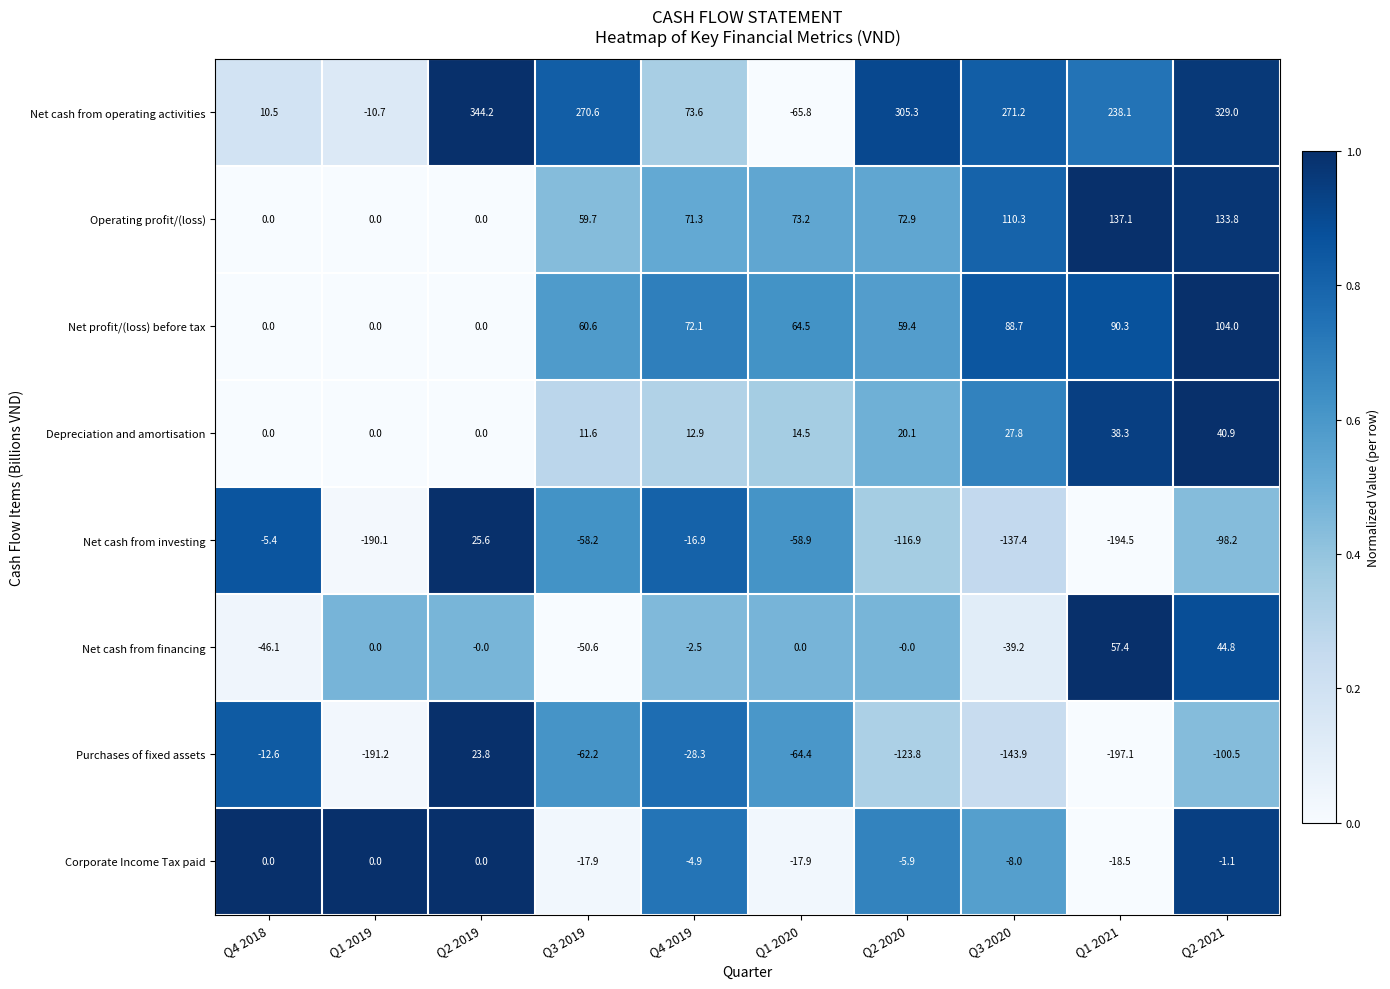

What is the greatest value displayed?

344.2